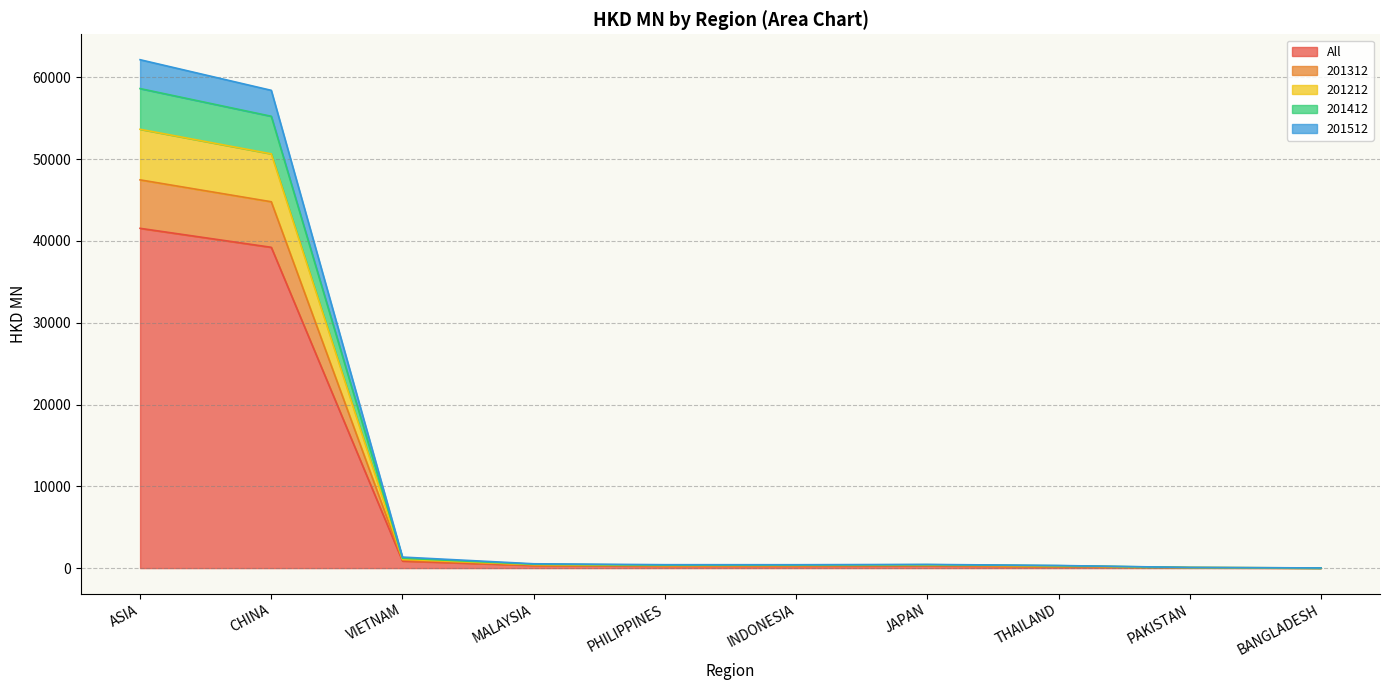

Which series changed the most between PHILIPPINES and JAPAN?

201212